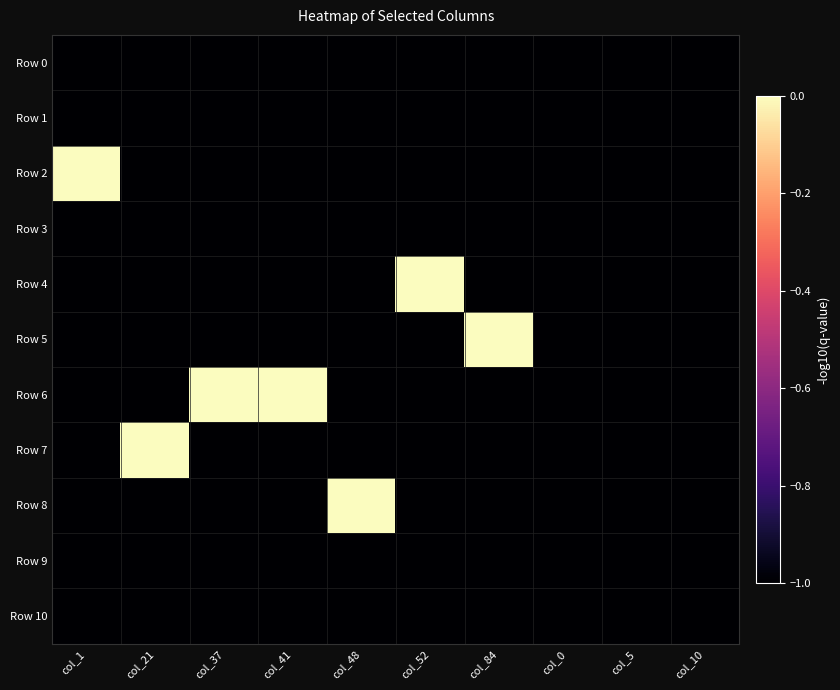

Reading left to right, extract all data points from this chart.

Row 0: col_1=-1	col_21=-1	col_37=-1	col_41=-1	col_48=-1	col_52=-1	col_84=-1	col_0=-1	col_5=-1	col_10=-1
Row 1: col_1=-1	col_21=-1	col_37=-1	col_41=-1	col_48=-1	col_52=-1	col_84=-1	col_0=-1	col_5=-1	col_10=-1
Row 2: col_1=0	col_21=-1	col_37=-1	col_41=-1	col_48=-1	col_52=-1	col_84=-1	col_0=-1	col_5=-1	col_10=-1
Row 3: col_1=-1	col_21=-1	col_37=-1	col_41=-1	col_48=-1	col_52=-1	col_84=-1	col_0=-1	col_5=-1	col_10=-1
Row 4: col_1=-1	col_21=-1	col_37=-1	col_41=-1	col_48=-1	col_52=0	col_84=-1	col_0=-1	col_5=-1	col_10=-1
Row 5: col_1=-1	col_21=-1	col_37=-1	col_41=-1	col_48=-1	col_52=-1	col_84=0	col_0=-1	col_5=-1	col_10=-1
Row 6: col_1=-1	col_21=-1	col_37=0	col_41=0	col_48=-1	col_52=-1	col_84=-1	col_0=-1	col_5=-1	col_10=-1
Row 7: col_1=-1	col_21=0	col_37=-1	col_41=-1	col_48=-1	col_52=-1	col_84=-1	col_0=-1	col_5=-1	col_10=-1
Row 8: col_1=-1	col_21=-1	col_37=-1	col_41=-1	col_48=0	col_52=-1	col_84=-1	col_0=-1	col_5=-1	col_10=-1
Row 9: col_1=-1	col_21=-1	col_37=-1	col_41=-1	col_48=-1	col_52=-1	col_84=-1	col_0=-1	col_5=-1	col_10=-1
Row 10: col_1=-1	col_21=-1	col_37=-1	col_41=-1	col_48=-1	col_52=-1	col_84=-1	col_0=-1	col_5=-1	col_10=-1